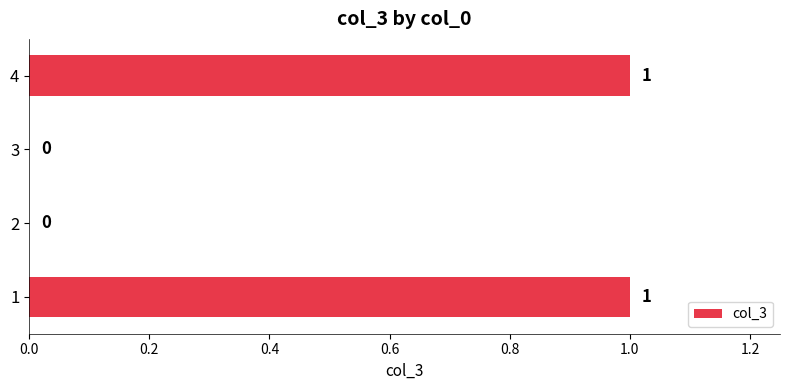

Are the bars horizontal?

Yes